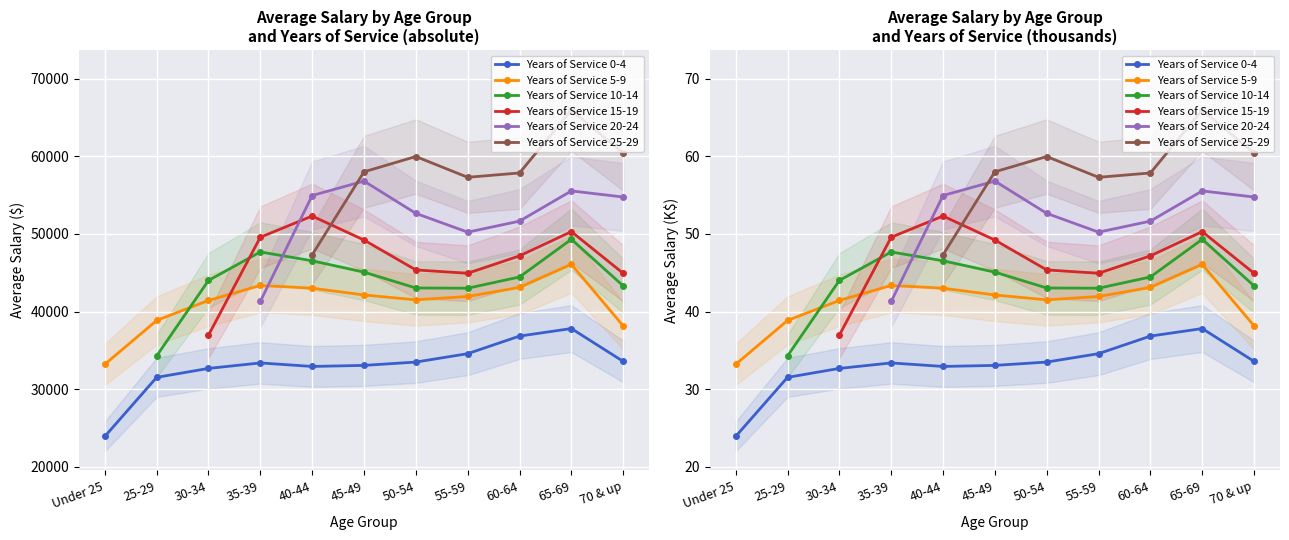

At which category does Years of Service 25-29 reach its first local peak?

50-54